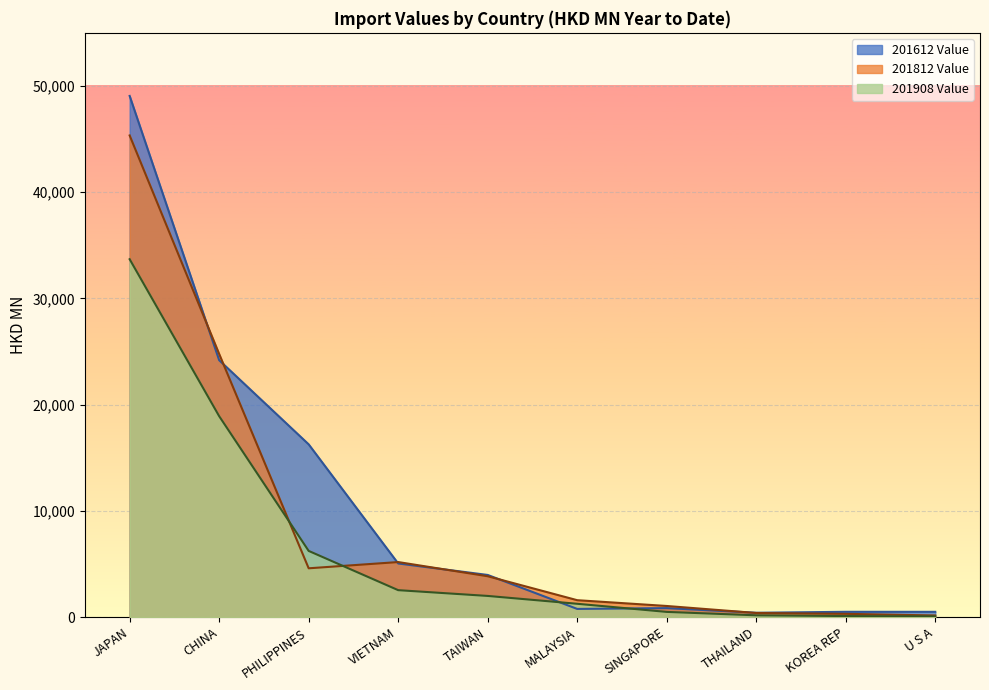

What is the label of the 7th point from the right?

VIETNAM